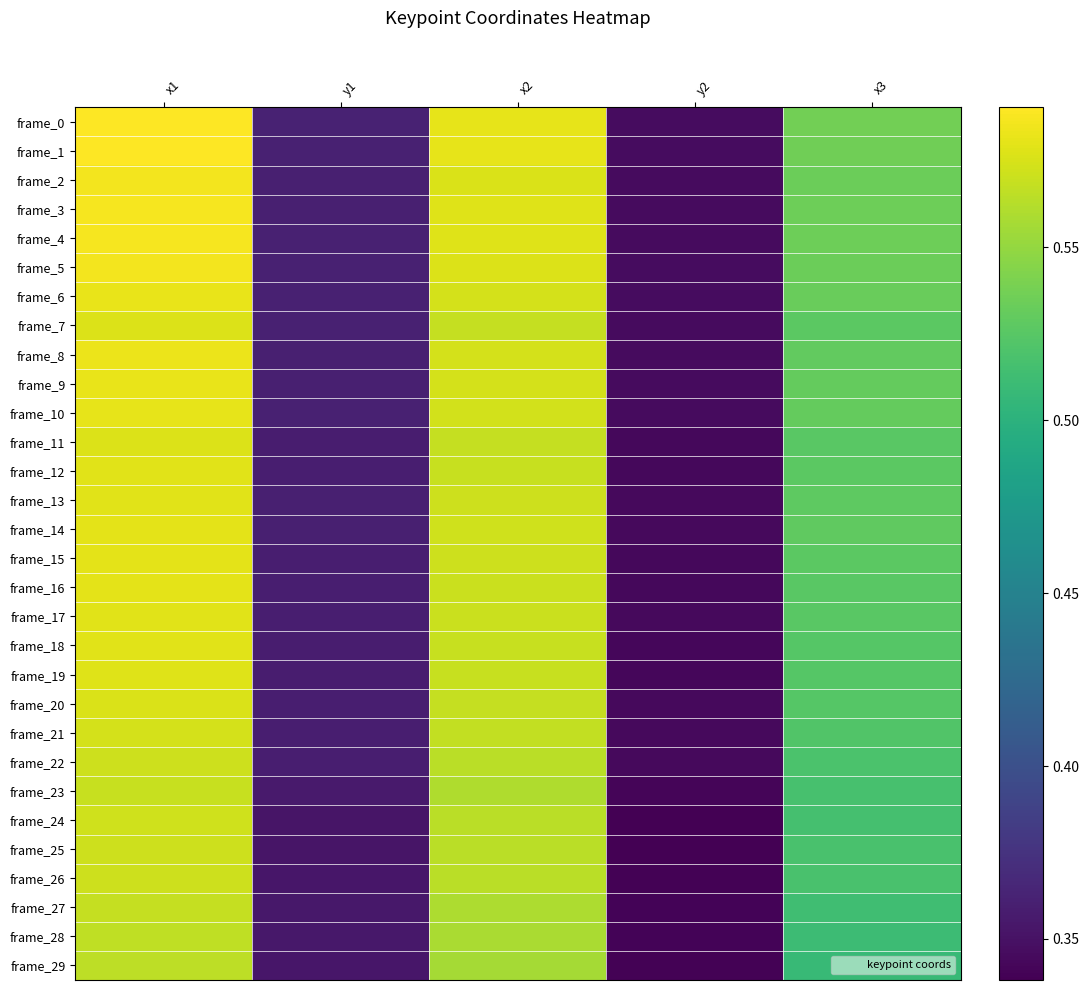

Rank the series by their maximum value, from lowest to highest.

frame_29, frame_28, frame_27, frame_23, frame_26, frame_22, frame_25, frame_24, frame_21, frame_20, frame_7, frame_11, frame_19, frame_18, frame_12, frame_13, frame_17, frame_16, frame_14, frame_15, frame_10, frame_9, frame_6, frame_8, frame_5, frame_2, frame_4, frame_3, frame_0, frame_1